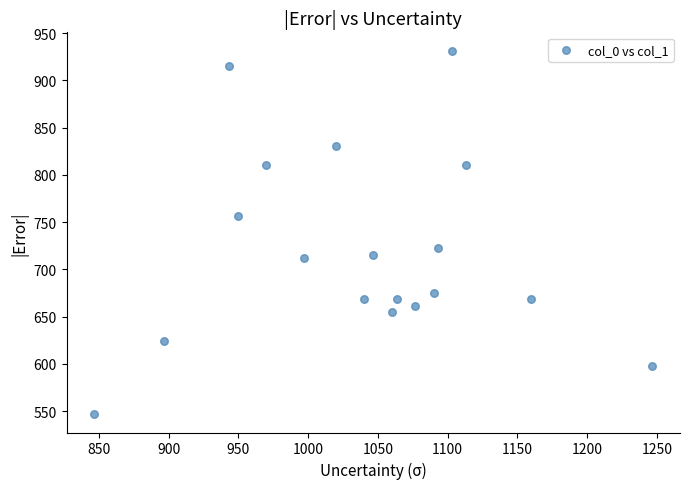

What is the range of X values (max minus min)?

400.0